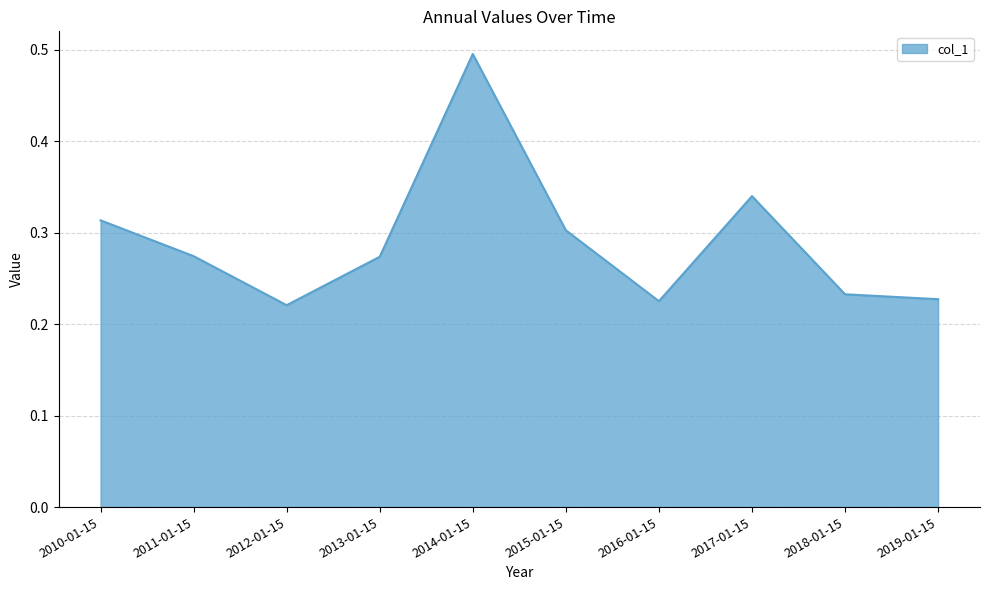

What is the maximum value shown in the chart?

0.5